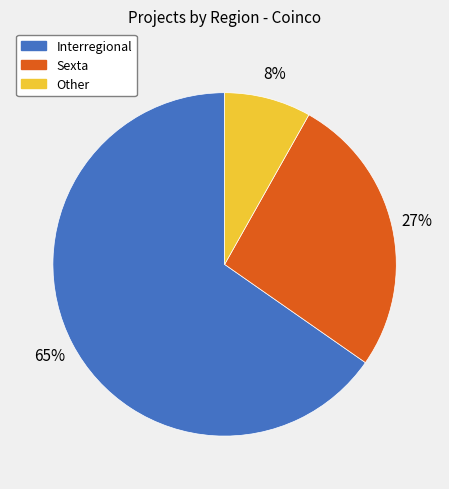

Count the number of slices in the pie.

3